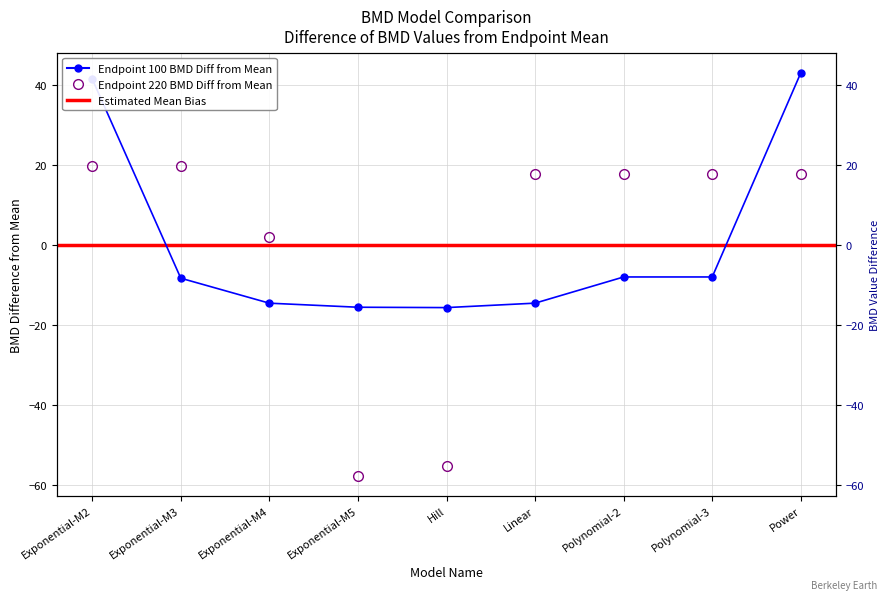

Which category has the lowest value in the endpoint_100_BMD series?

Hill